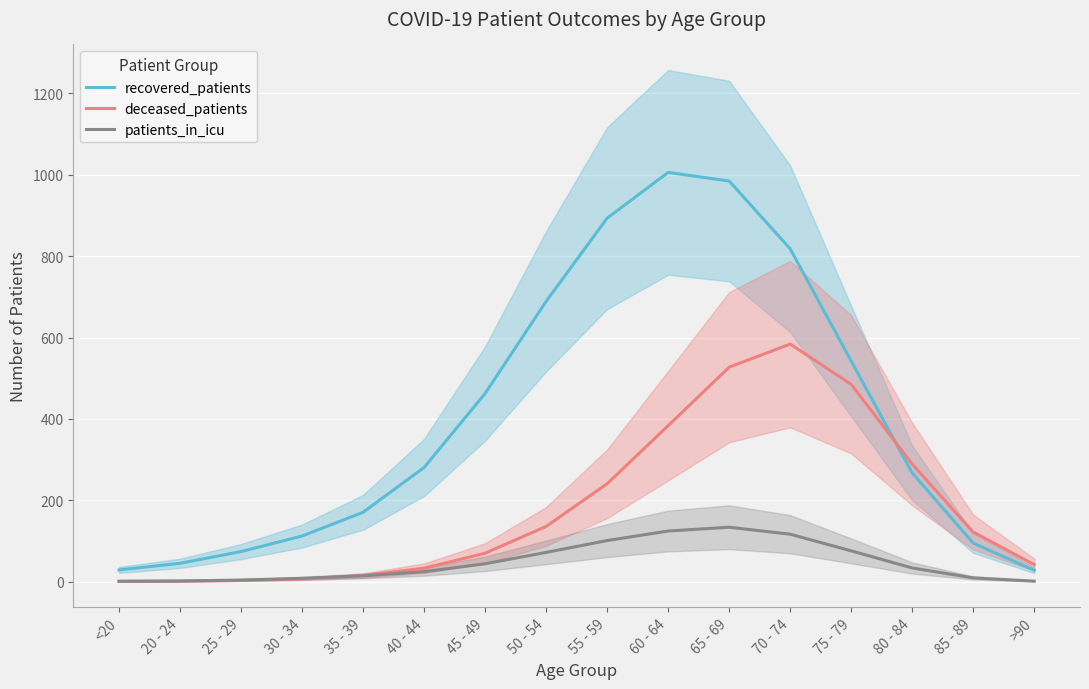

What is the sum of all deceased_patients values?

2945.0